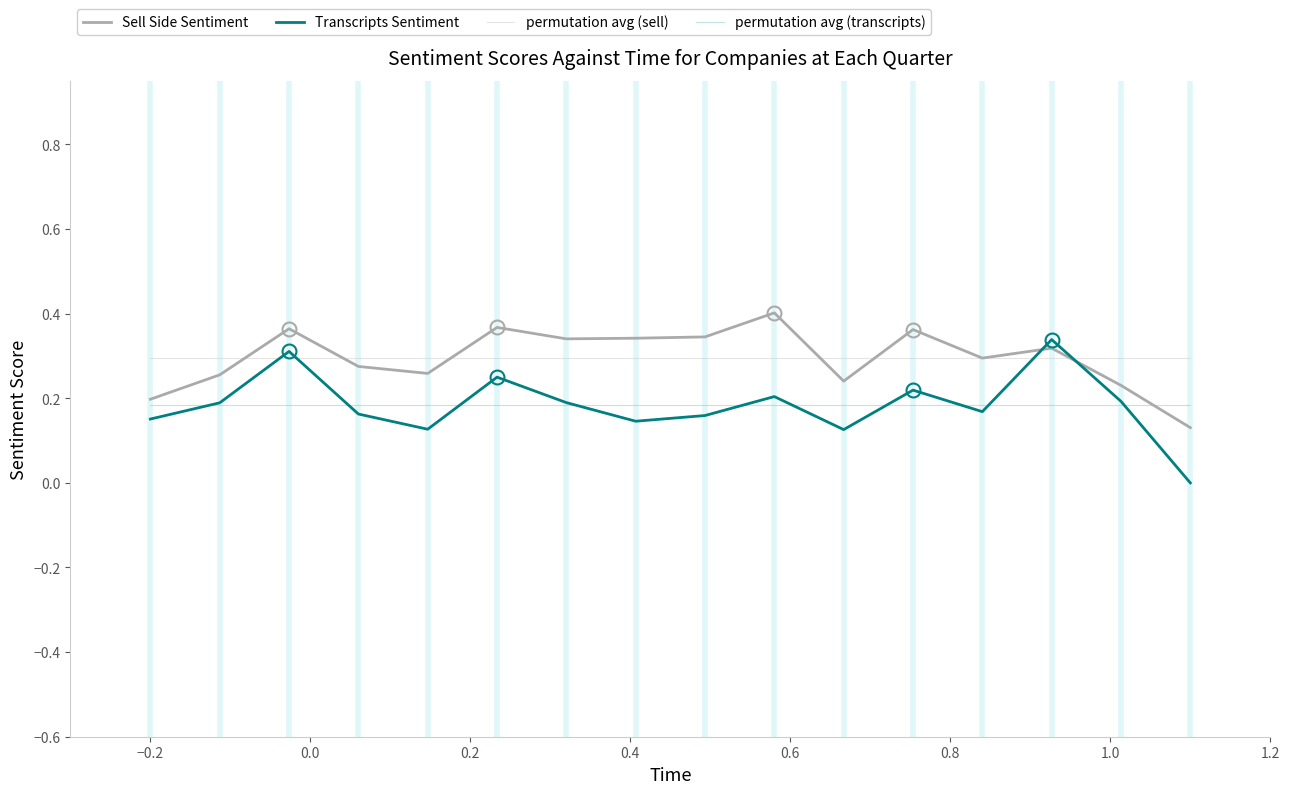

Which series has the widest spread of values?

Transcripts Sentiment